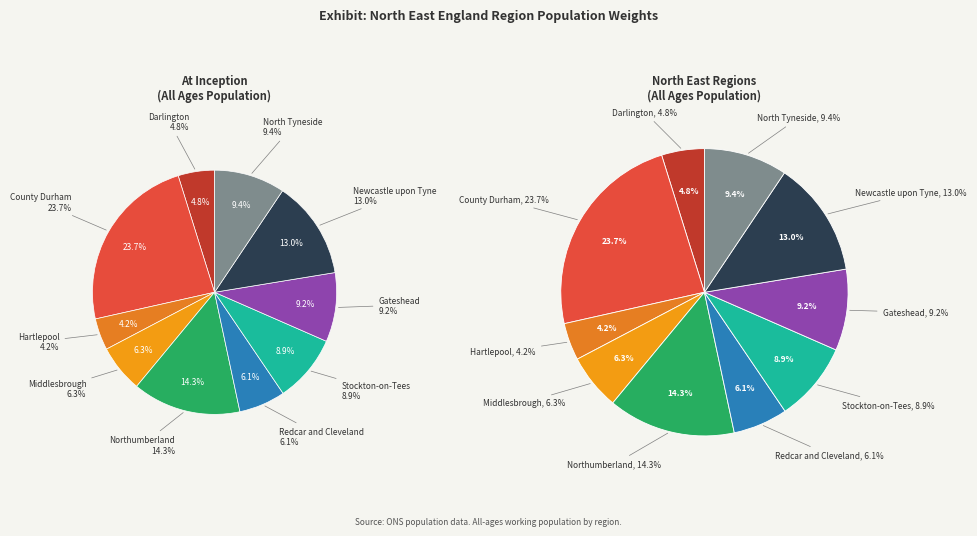

Do Stockton-on-Tees and Redcar and Cleveland together represent more than half of the pie?

No